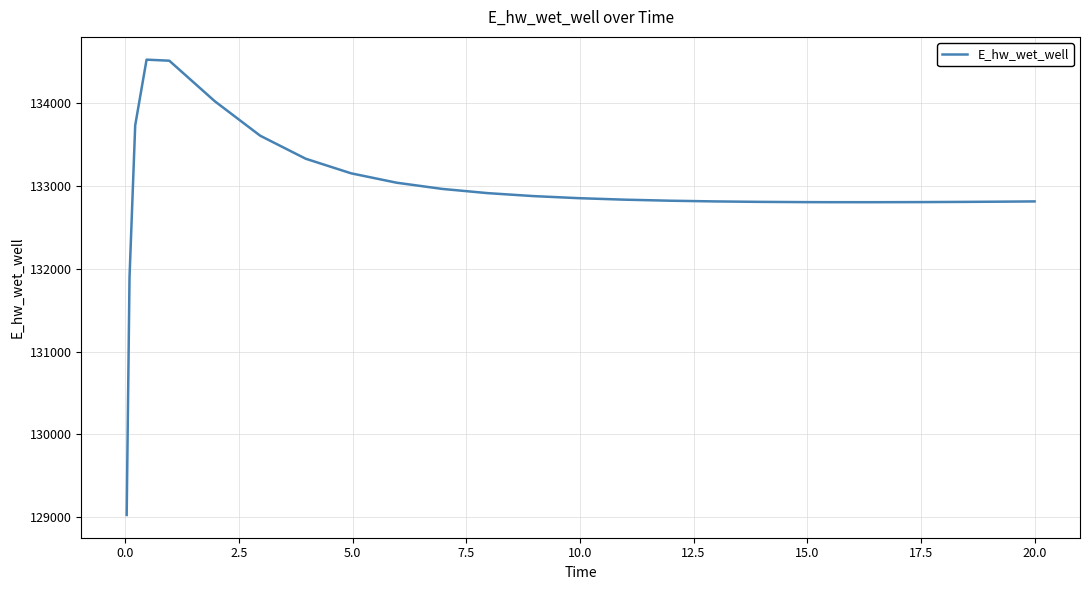

What is the greatest value displayed?

134518.2